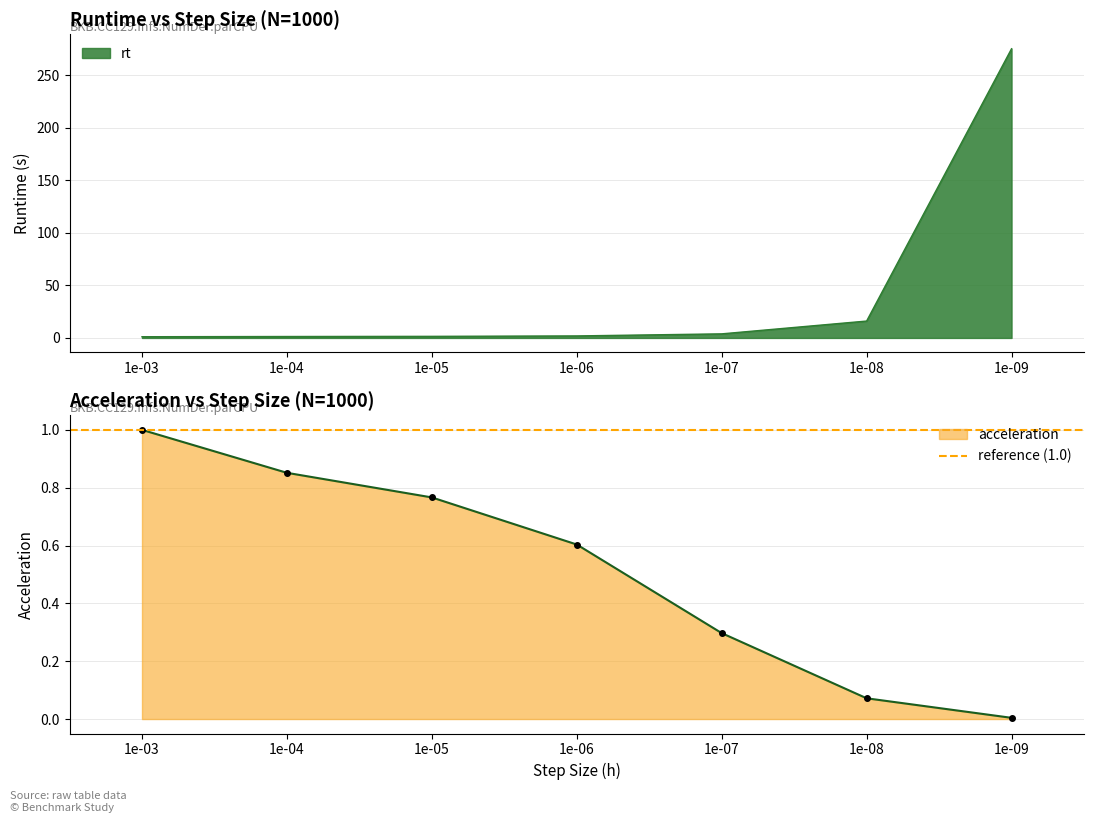

Which series has the largest total across all categories?

rt